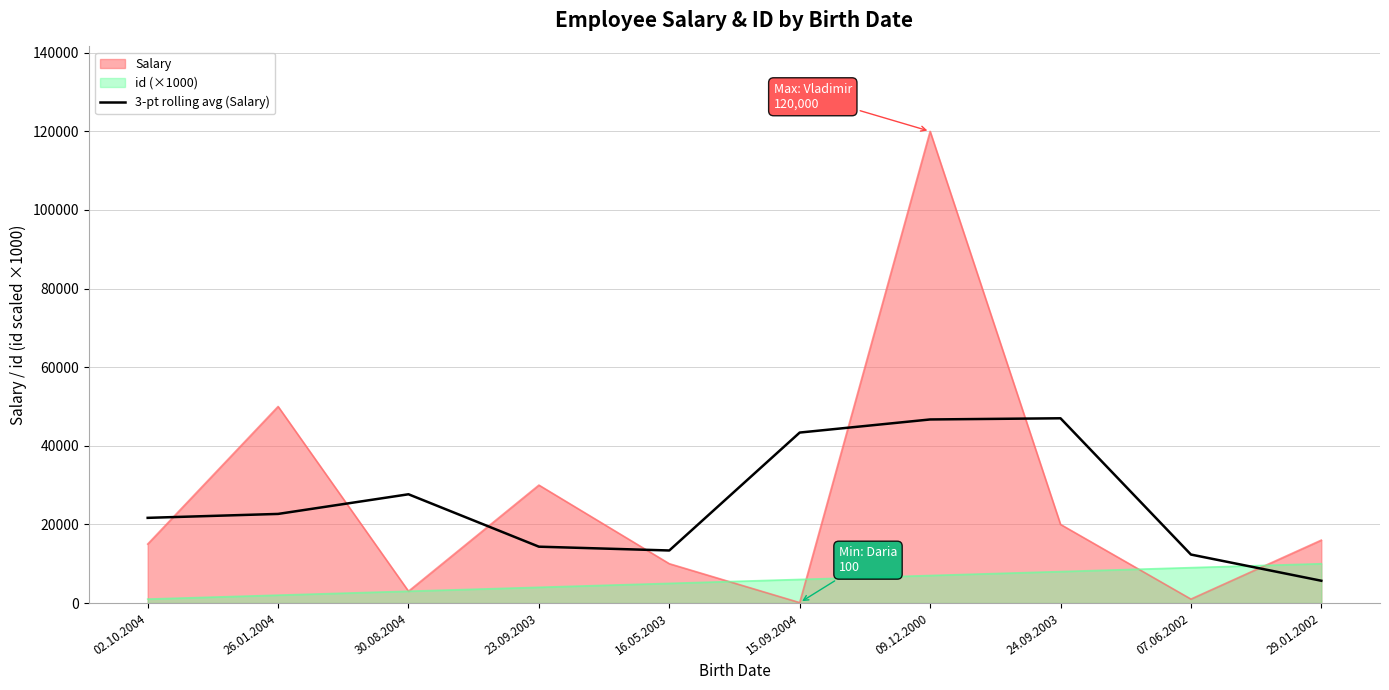

Which series has the largest range (max minus min)?

Salary